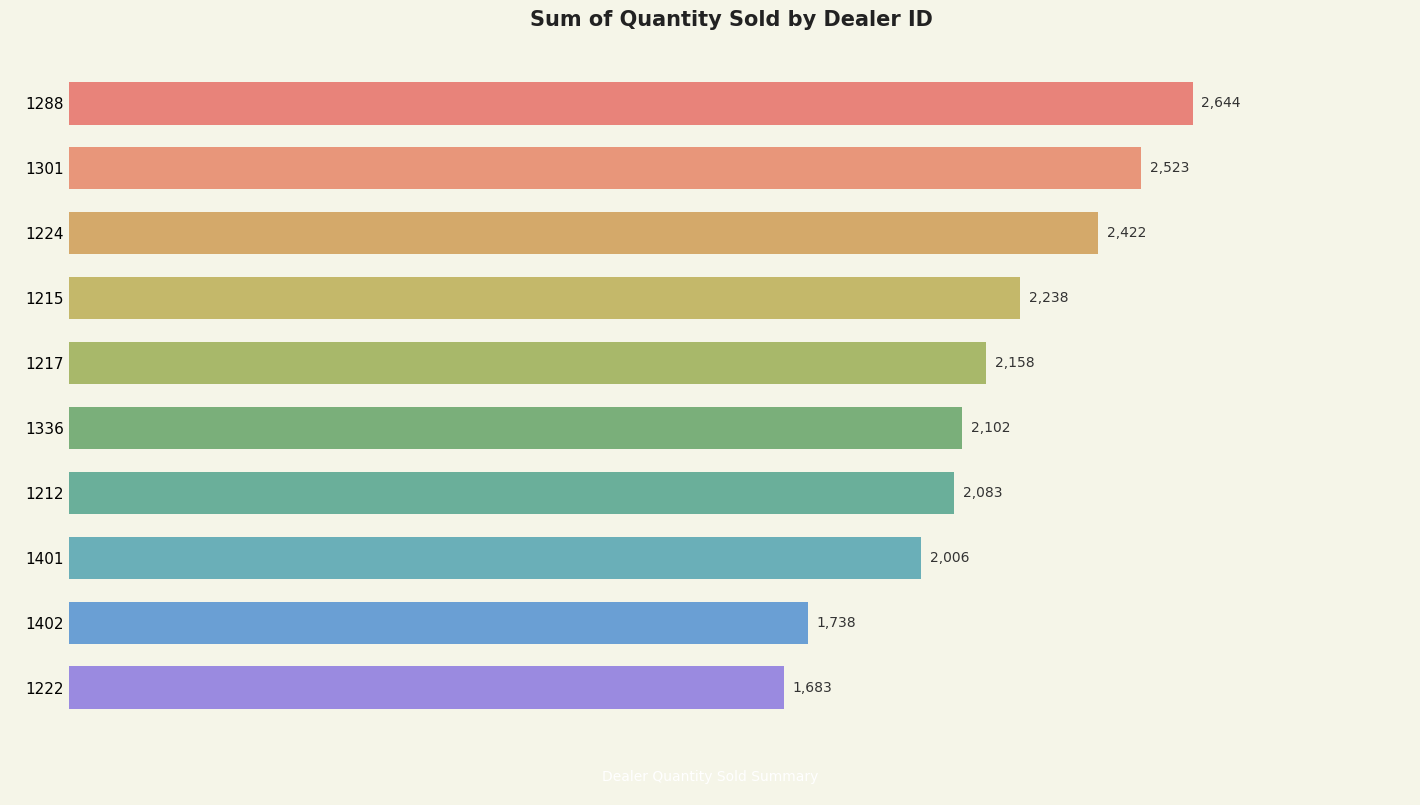

Rank the categories by value from highest to lowest.

1288, 1301, 1224, 1215, 1217, 1336, 1212, 1401, 1402, 1222